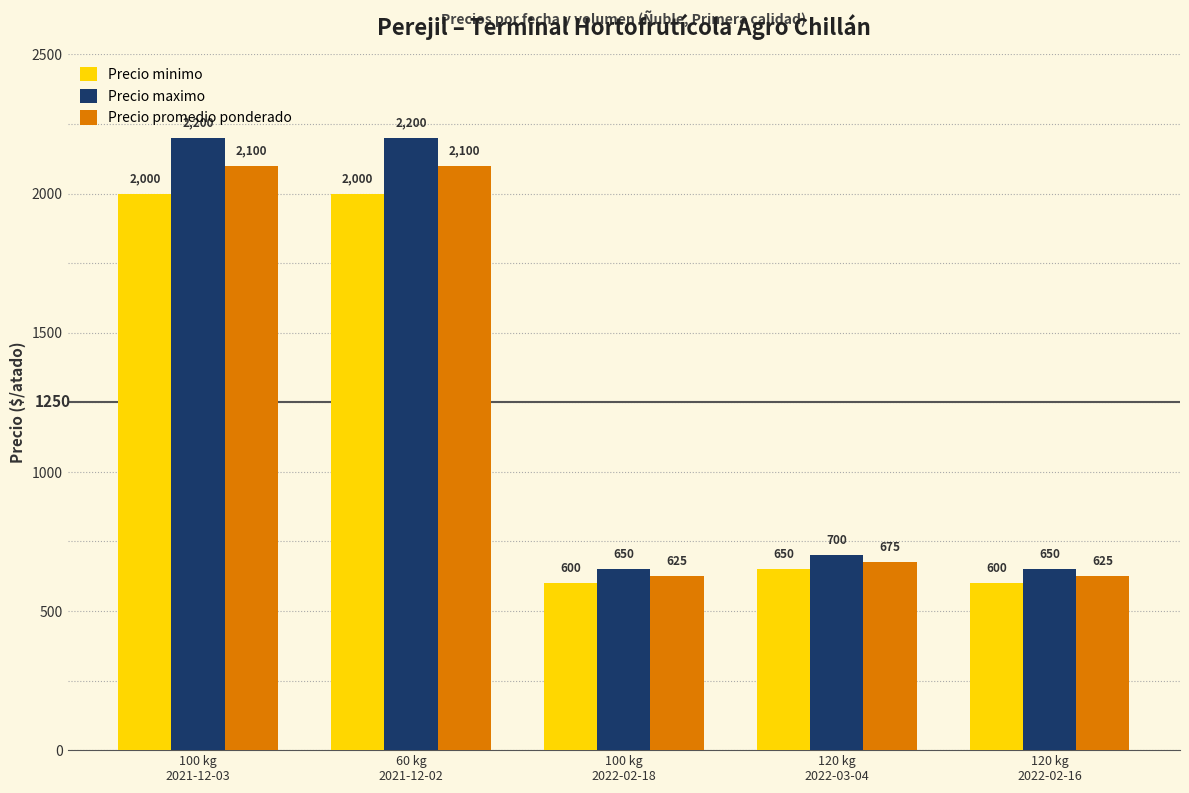

Where does the Precio minimo series first go above 650?

100 kg
2021-12-03